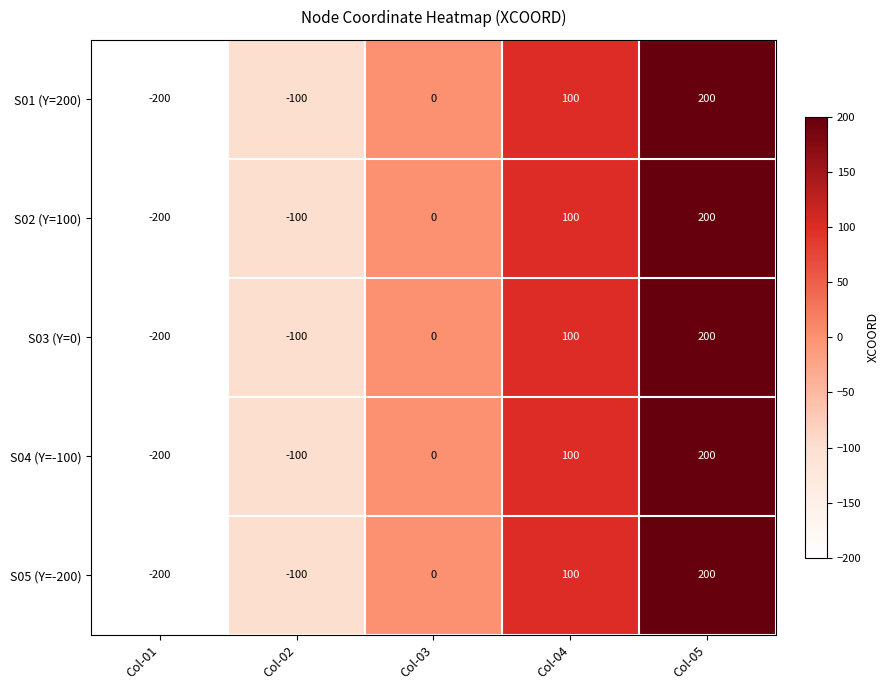

The S05 (Y=-200) series shows -200 at Col-01. True or false?

True